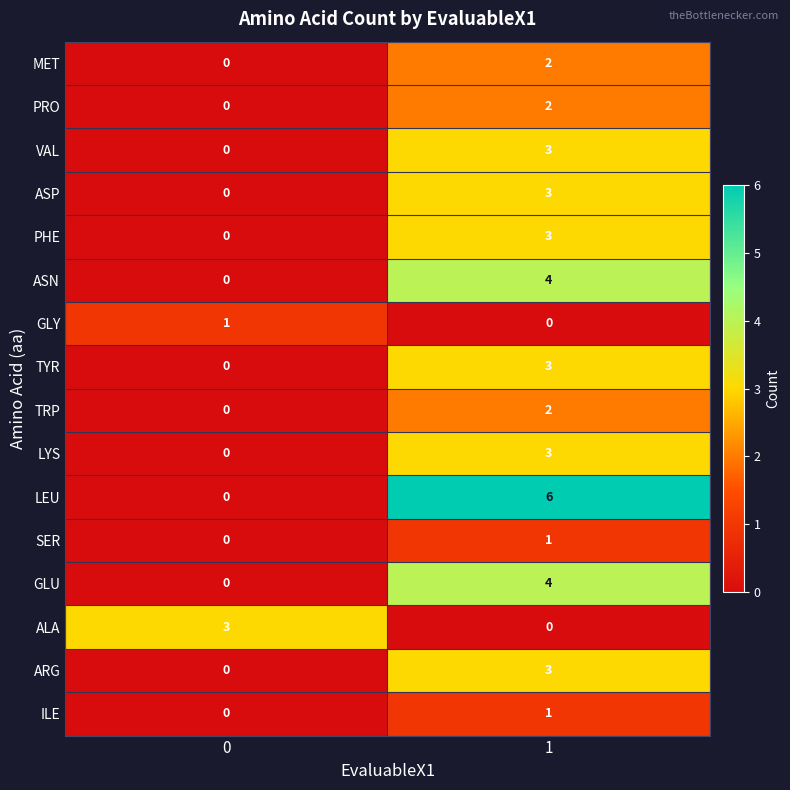

Which series has the widest spread of values?

LEU